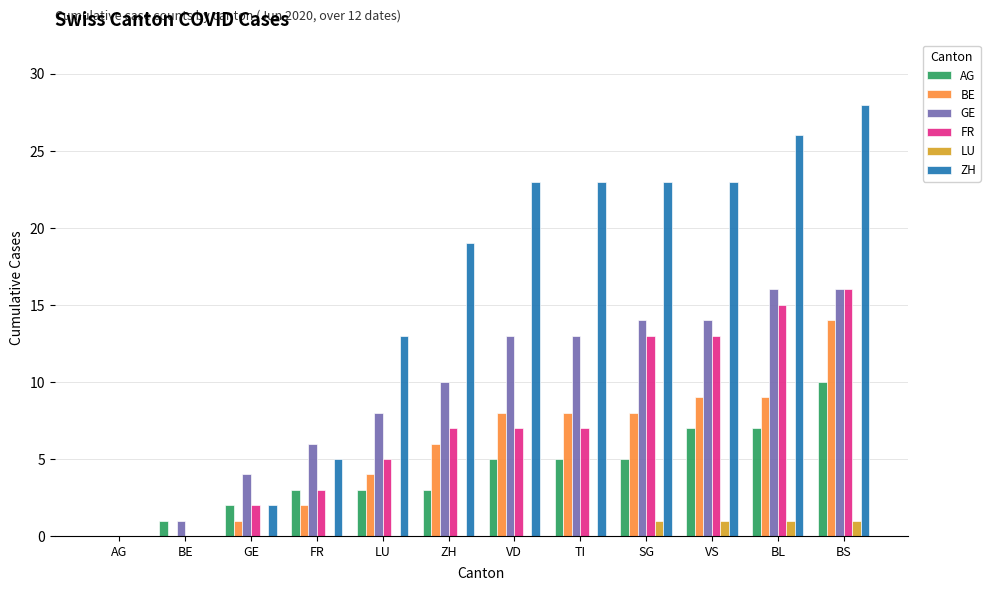

The value of ZH at BE is -16. True or false?

False